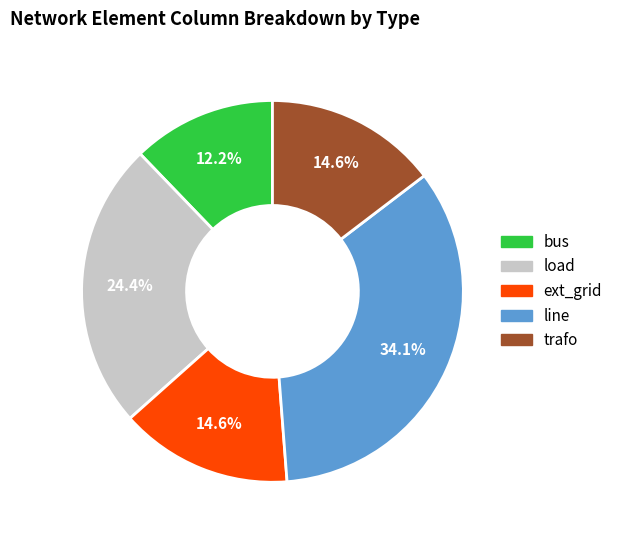

Is there a majority slice in this chart?

No